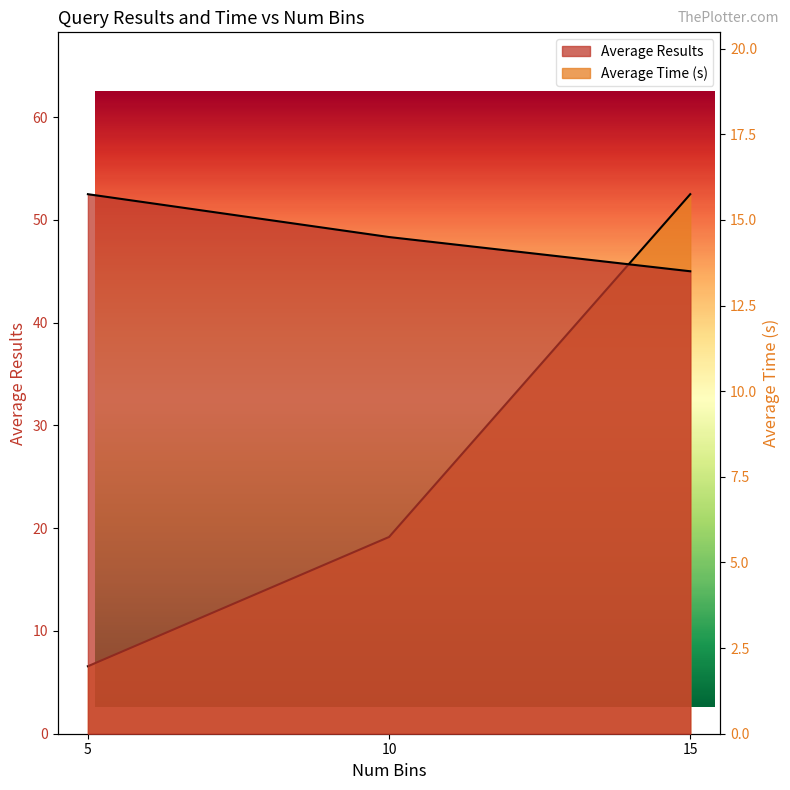

What are all the series names shown in the legend?

Average Results, Average Time (s)